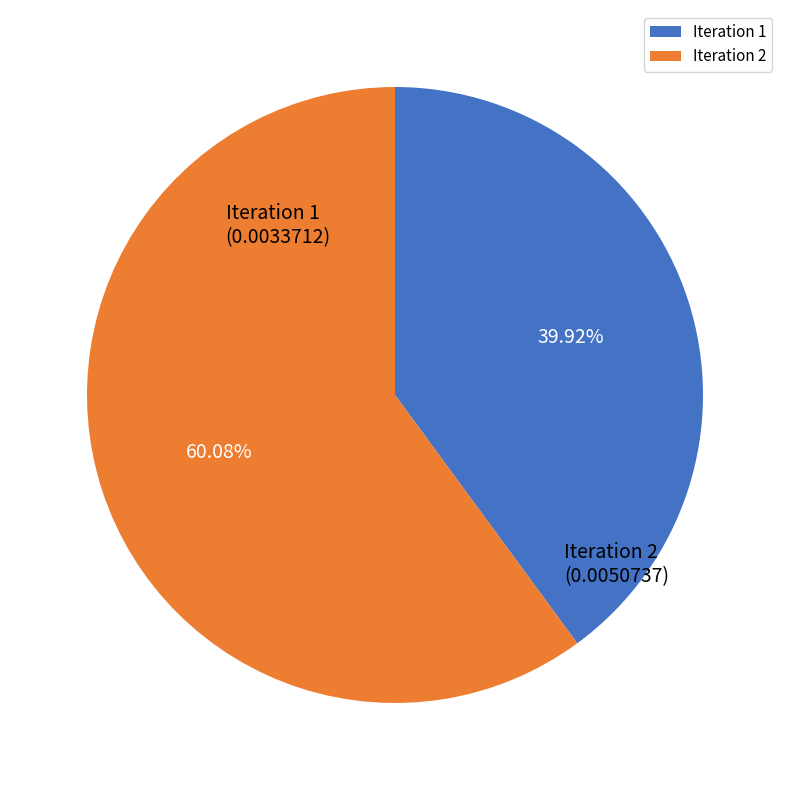

What is the majority slice?

Iteration 2